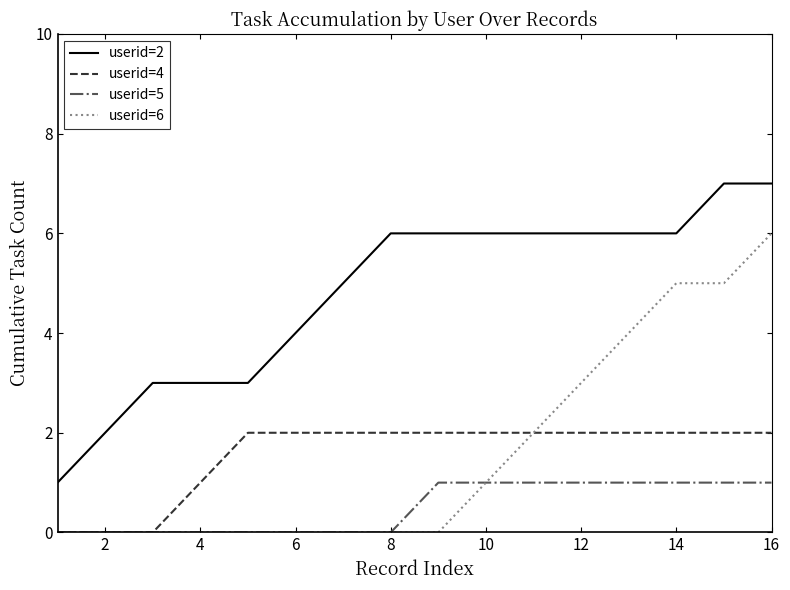

True or false: userid=2 and userid=4 cross at least once.

False